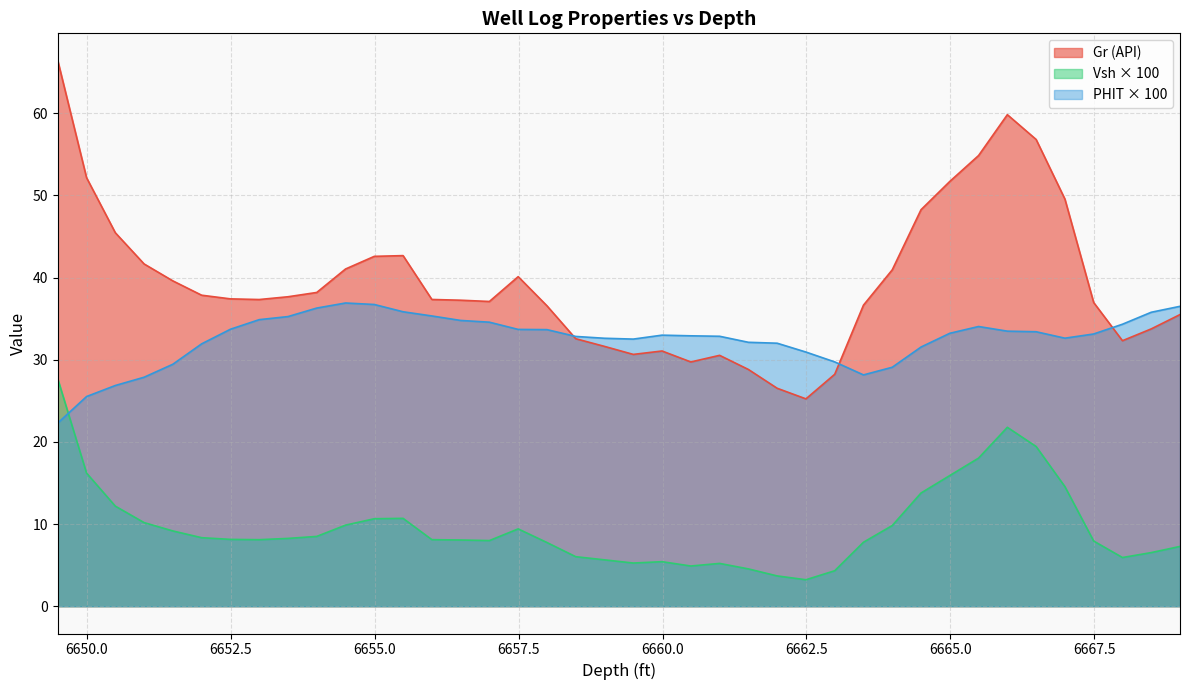

At how many categories does at least one series exceed 62?

1